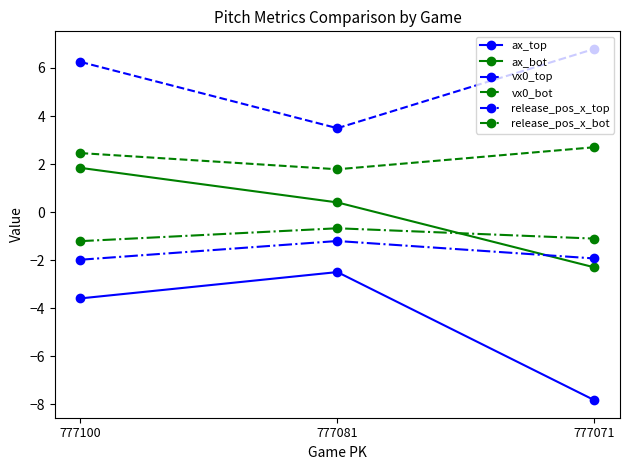

What is the highest value of the ax_top series?

-2.5